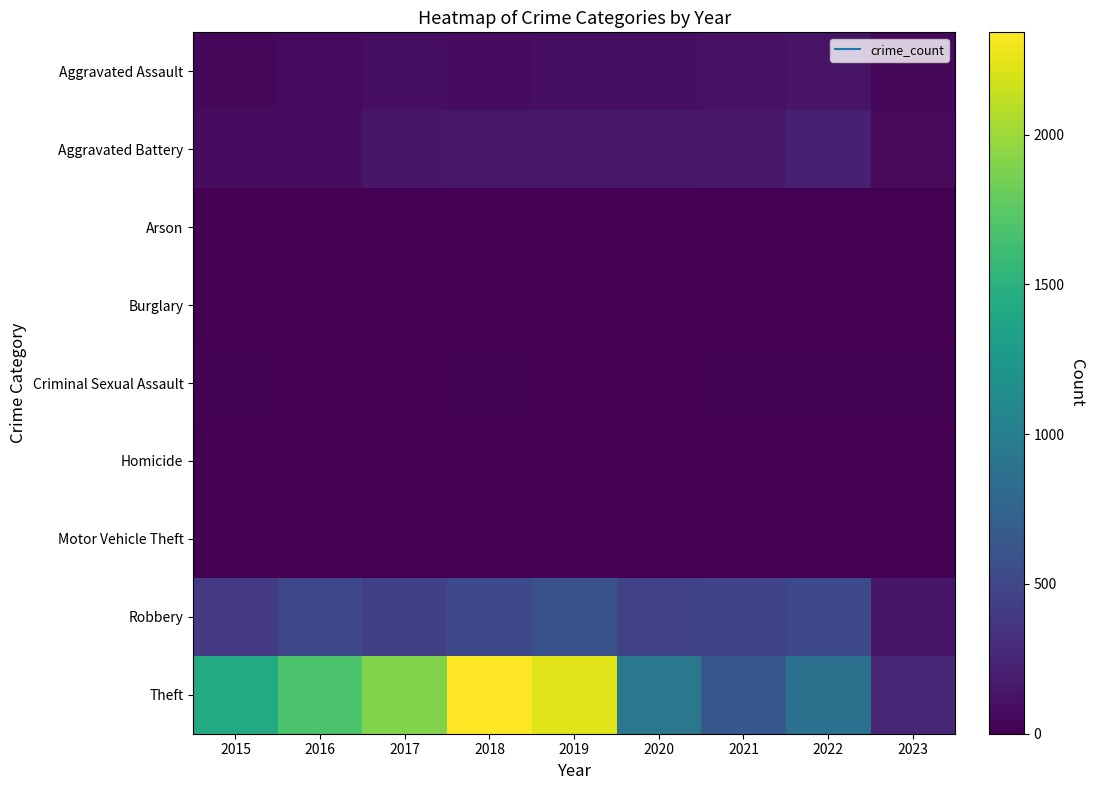

Which series has the widest spread of values?

Theft